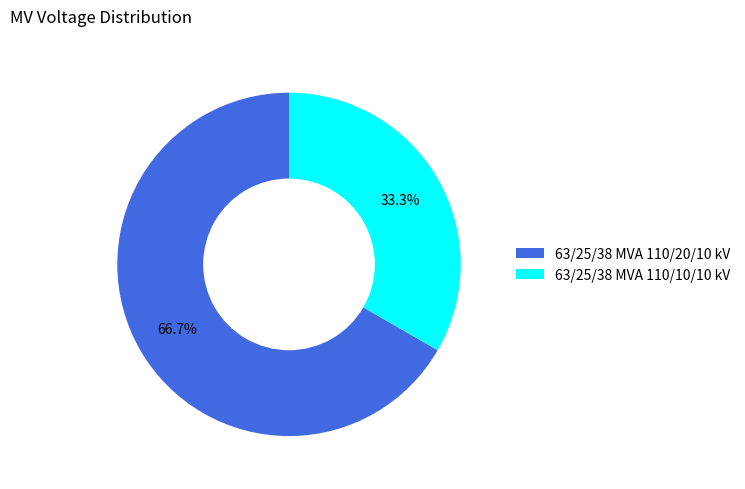

What is the largest slice in the pie chart?

63/25/38 MVA 110/20/10 kV